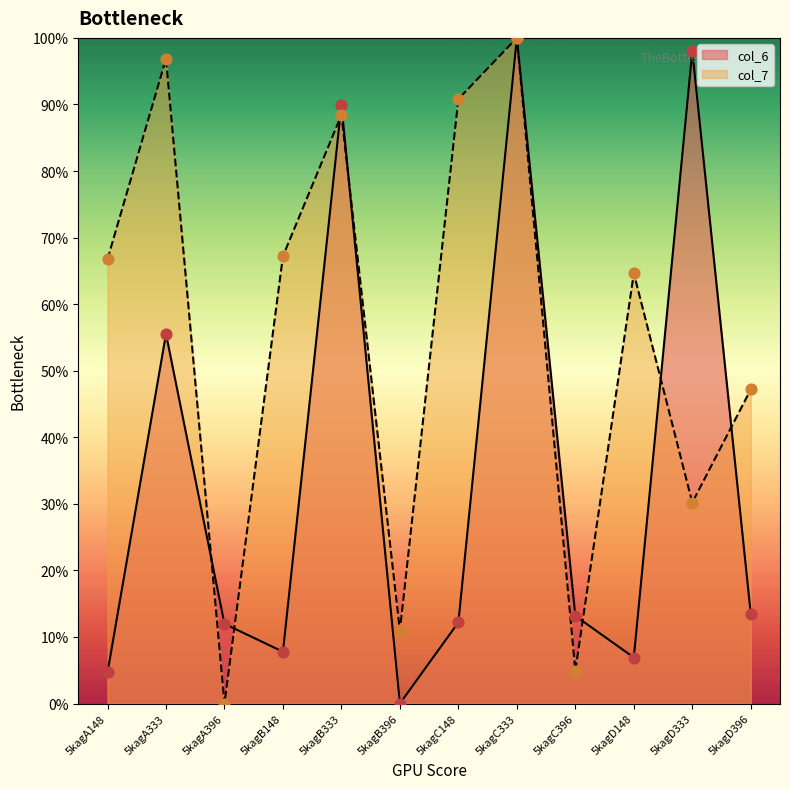

At how many categories does at least one series exceed 80?

5